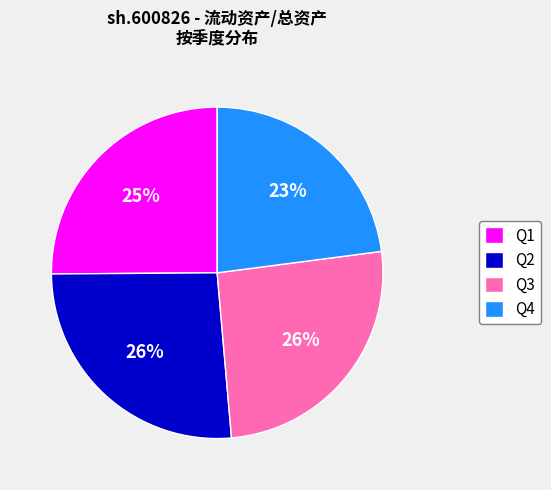

Is it true that Q3 is 34% of the pie?

False